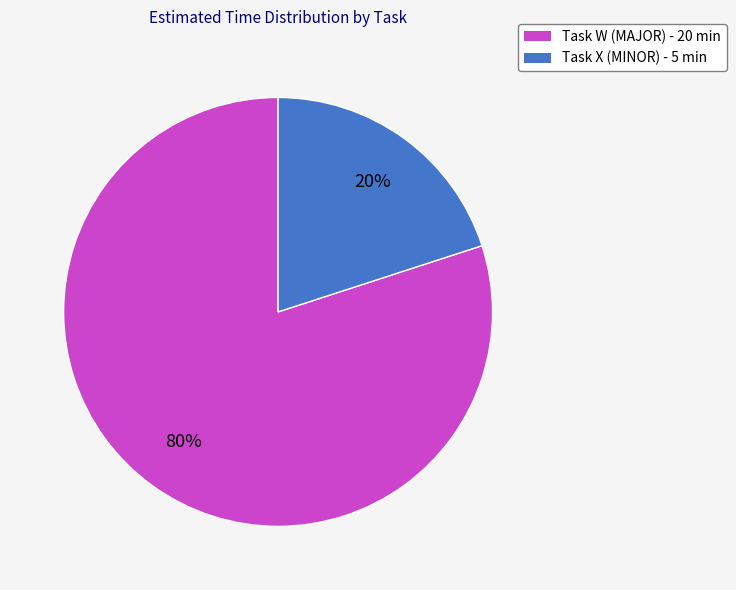

What is the ratio of the value at Task W (MAJOR) - 20 min to the value at Task X (MINOR) - 5 min?

4.0